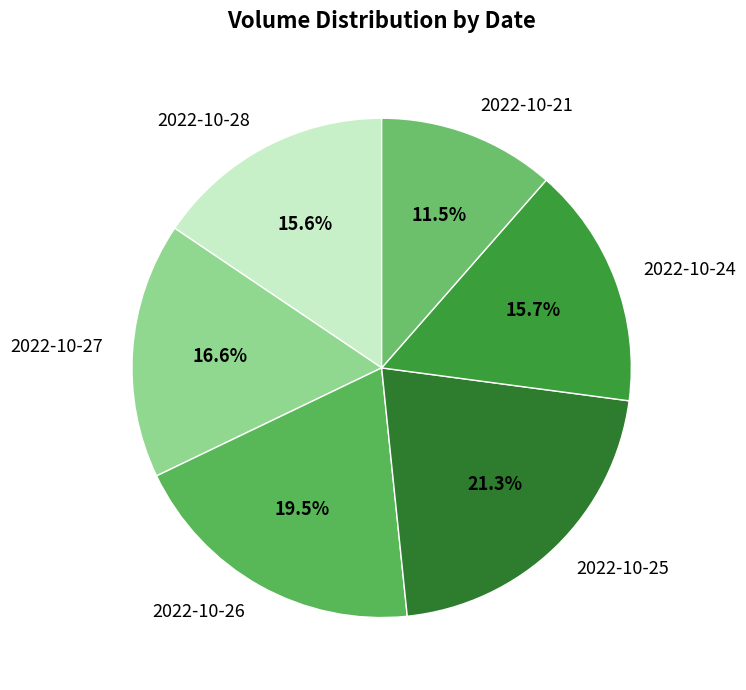

Approximately how many times larger is the value at 2022-10-26 compared to 2022-10-25?

0.9